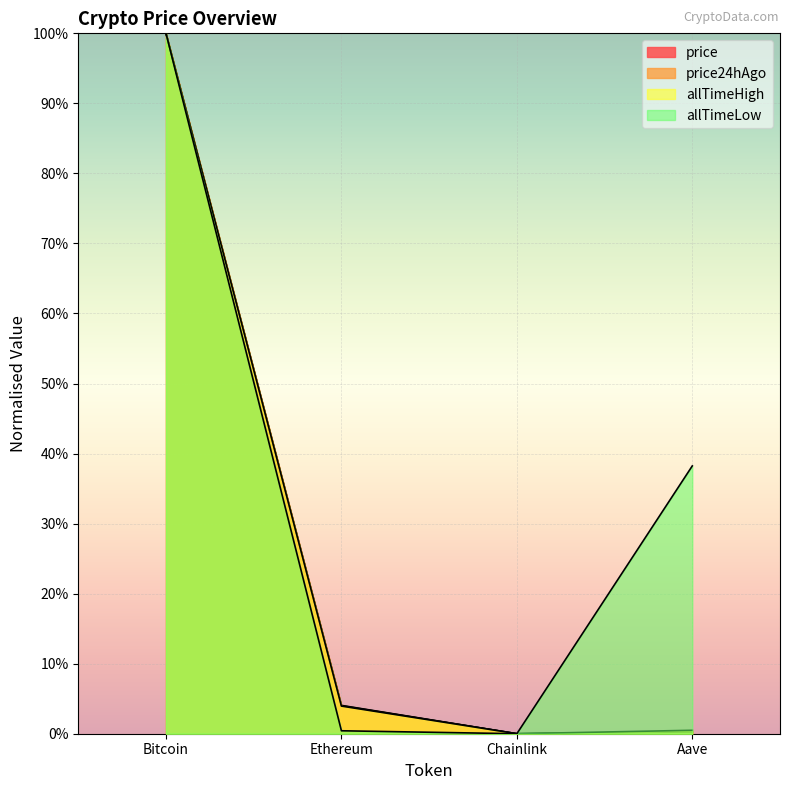

True or false: price24hAgo and allTimeHigh intersect in this chart.

False